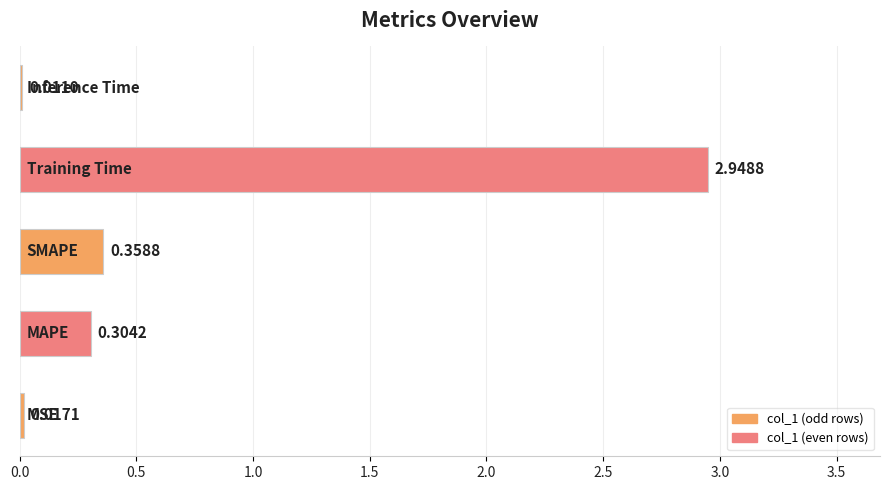

What is the sum of all values?

3.6